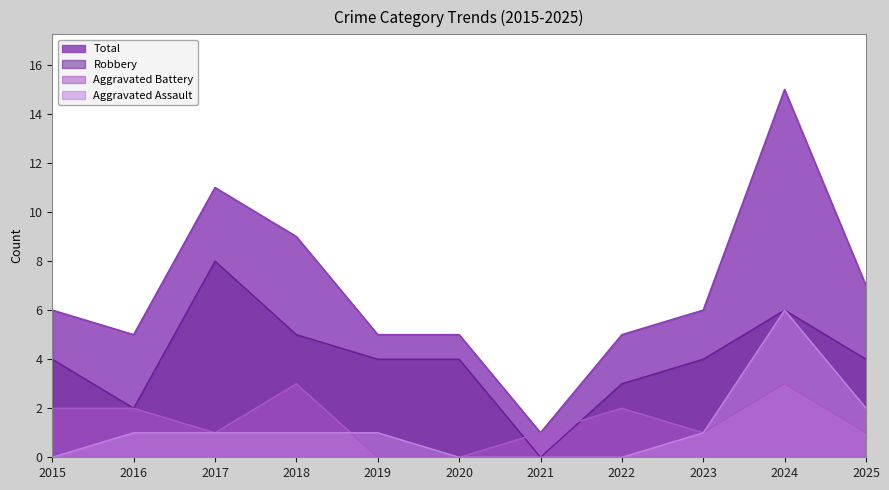

In Aggravated Assault, how many points are higher than both neighbors (excluding endpoints)?

1